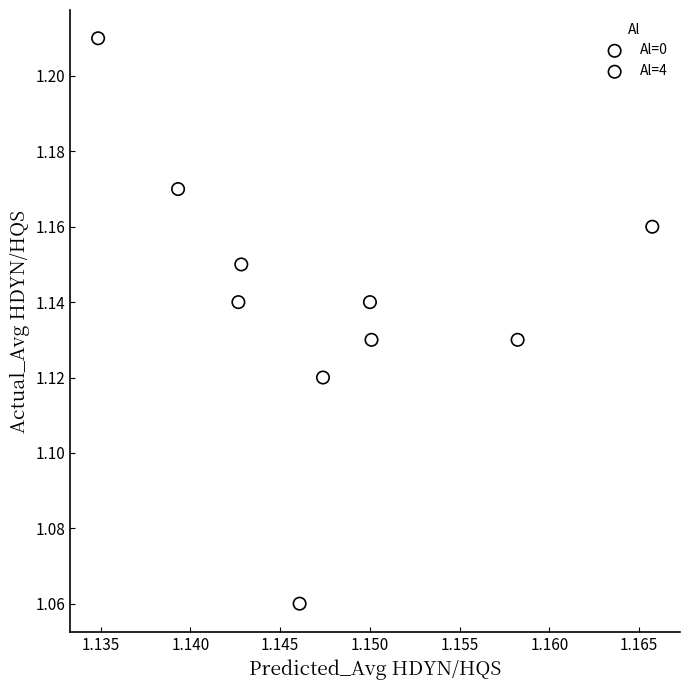

What are all the series names shown in the legend?

Al=0, Al=4